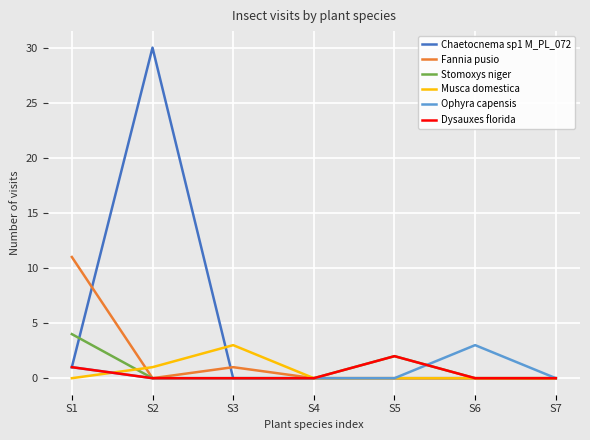

Which category has the highest value in the Stomoxys niger series?

S1